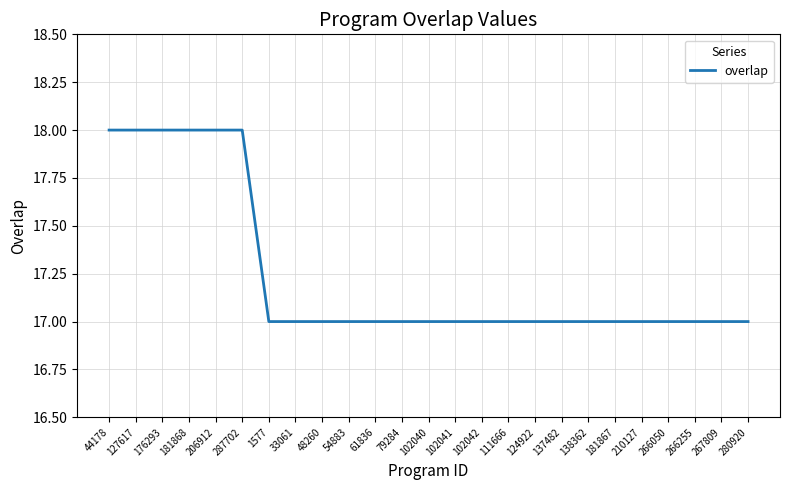

What position from the left is 137482?

18